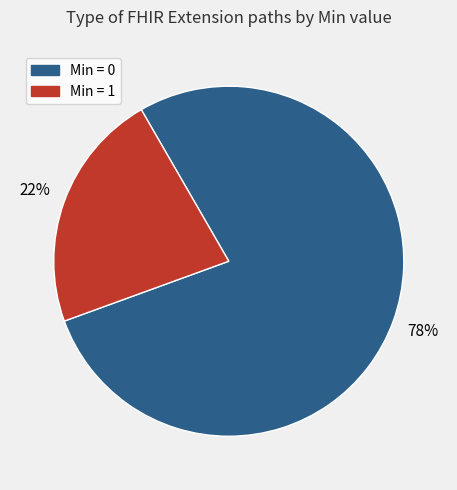

How many slices are in this pie chart?

2